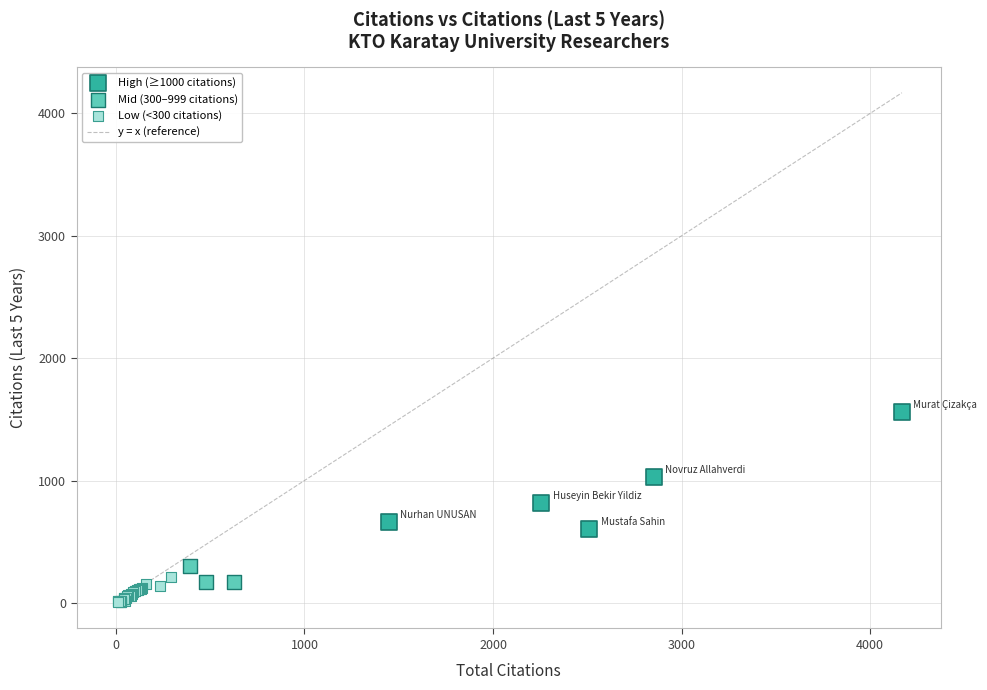

Which series contains the highest Y value?

High (≥1000 citations)